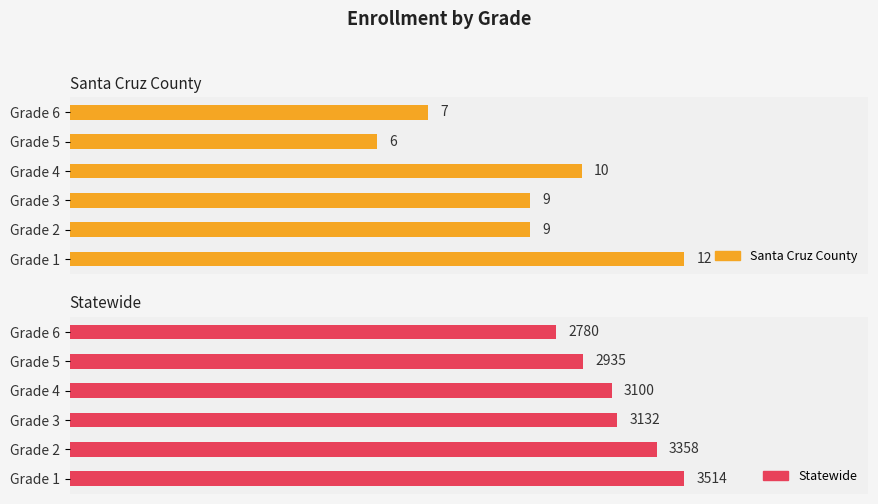

What is the approximate value of Statewide at Grade 4, to the nearest 100?

3100